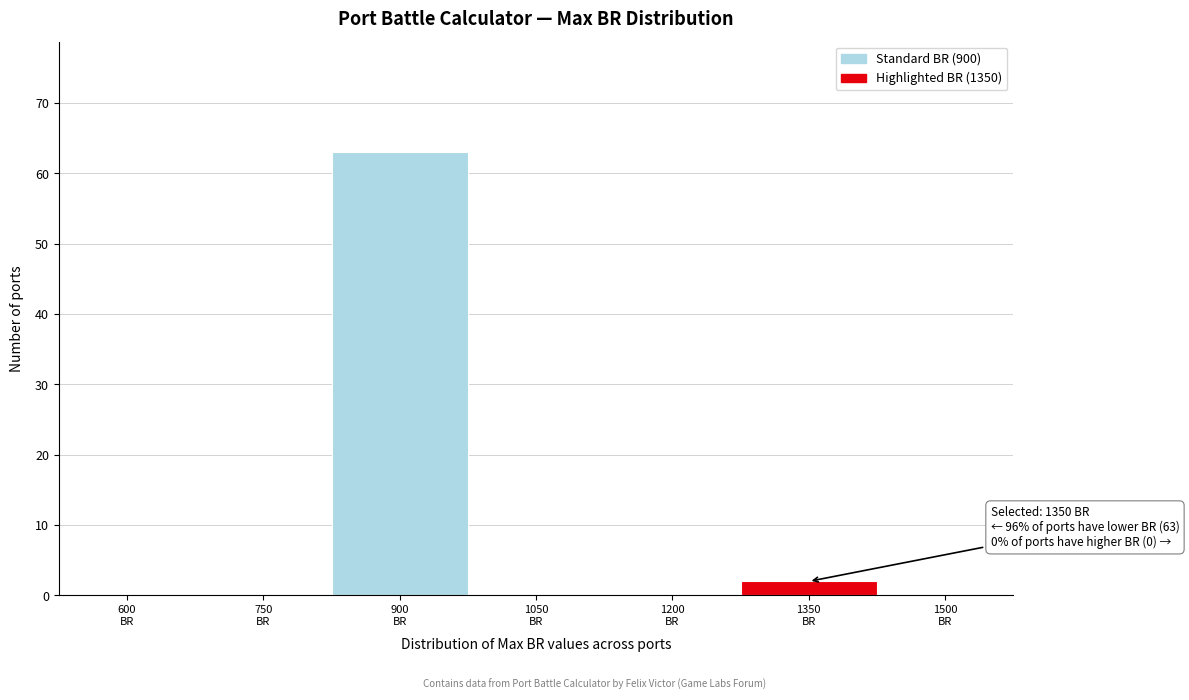

What is the sum of all values?

65